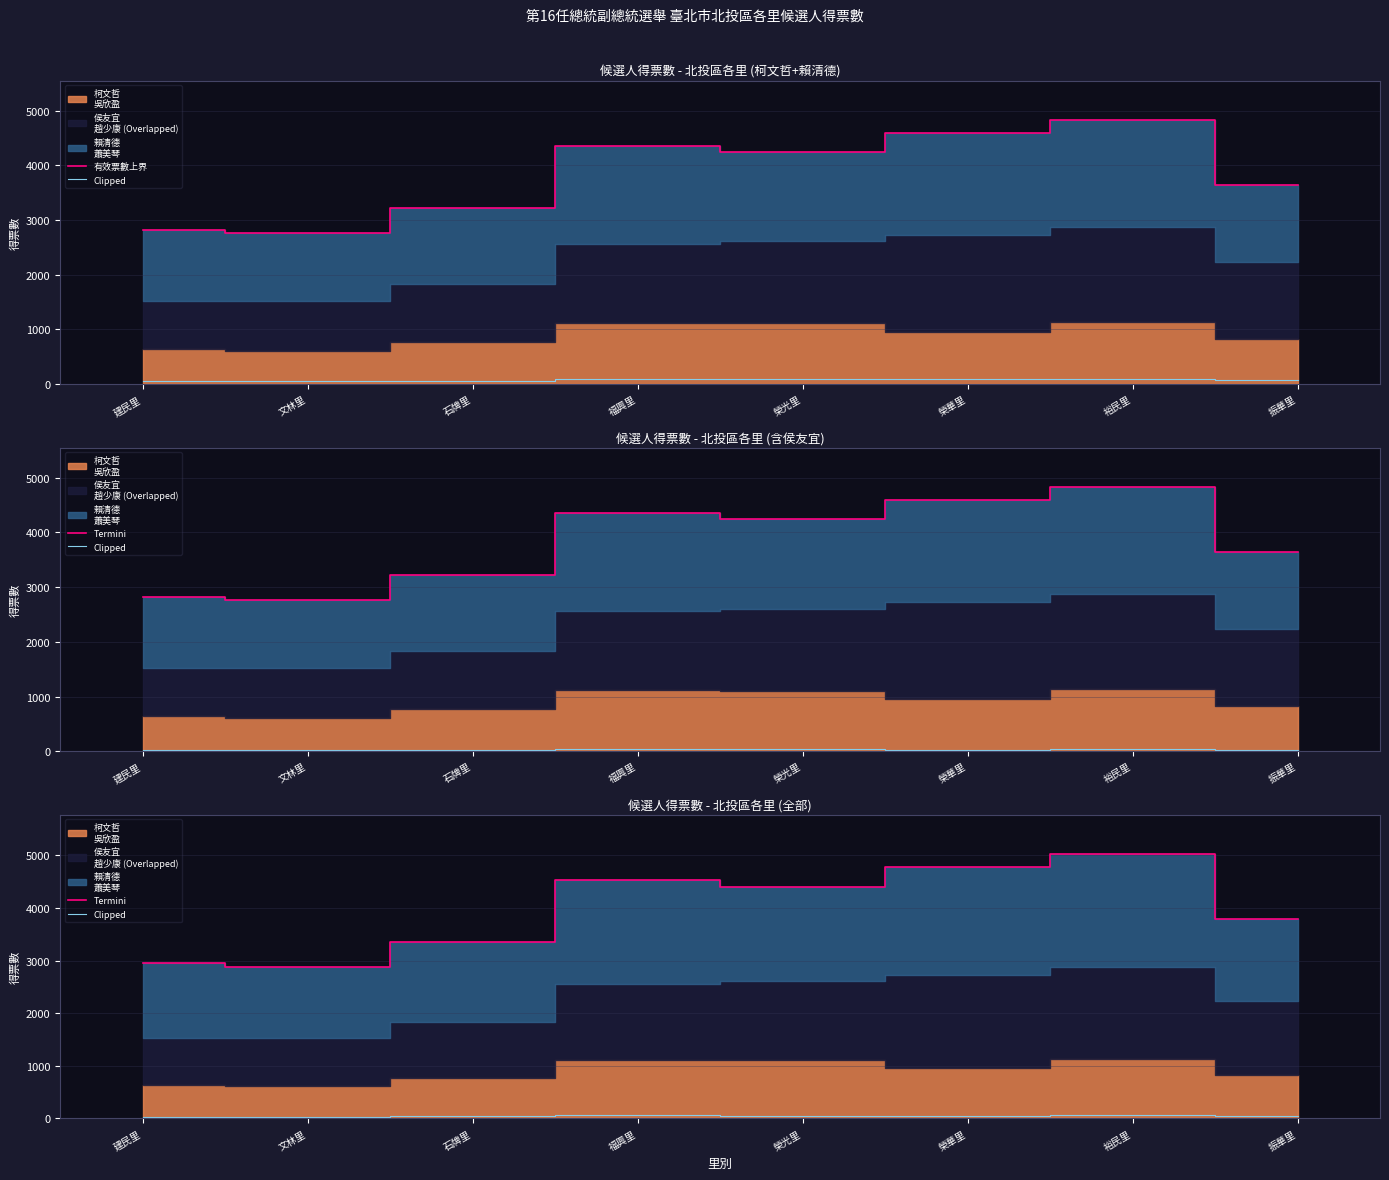

Count the 有效票數上界 values in the range 3214 to 4596.

5